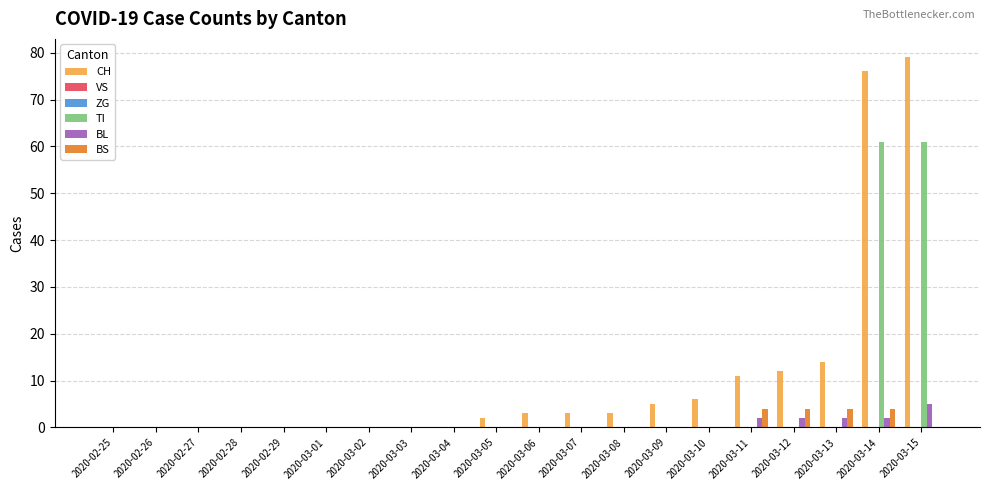

What is the greatest value displayed?

79